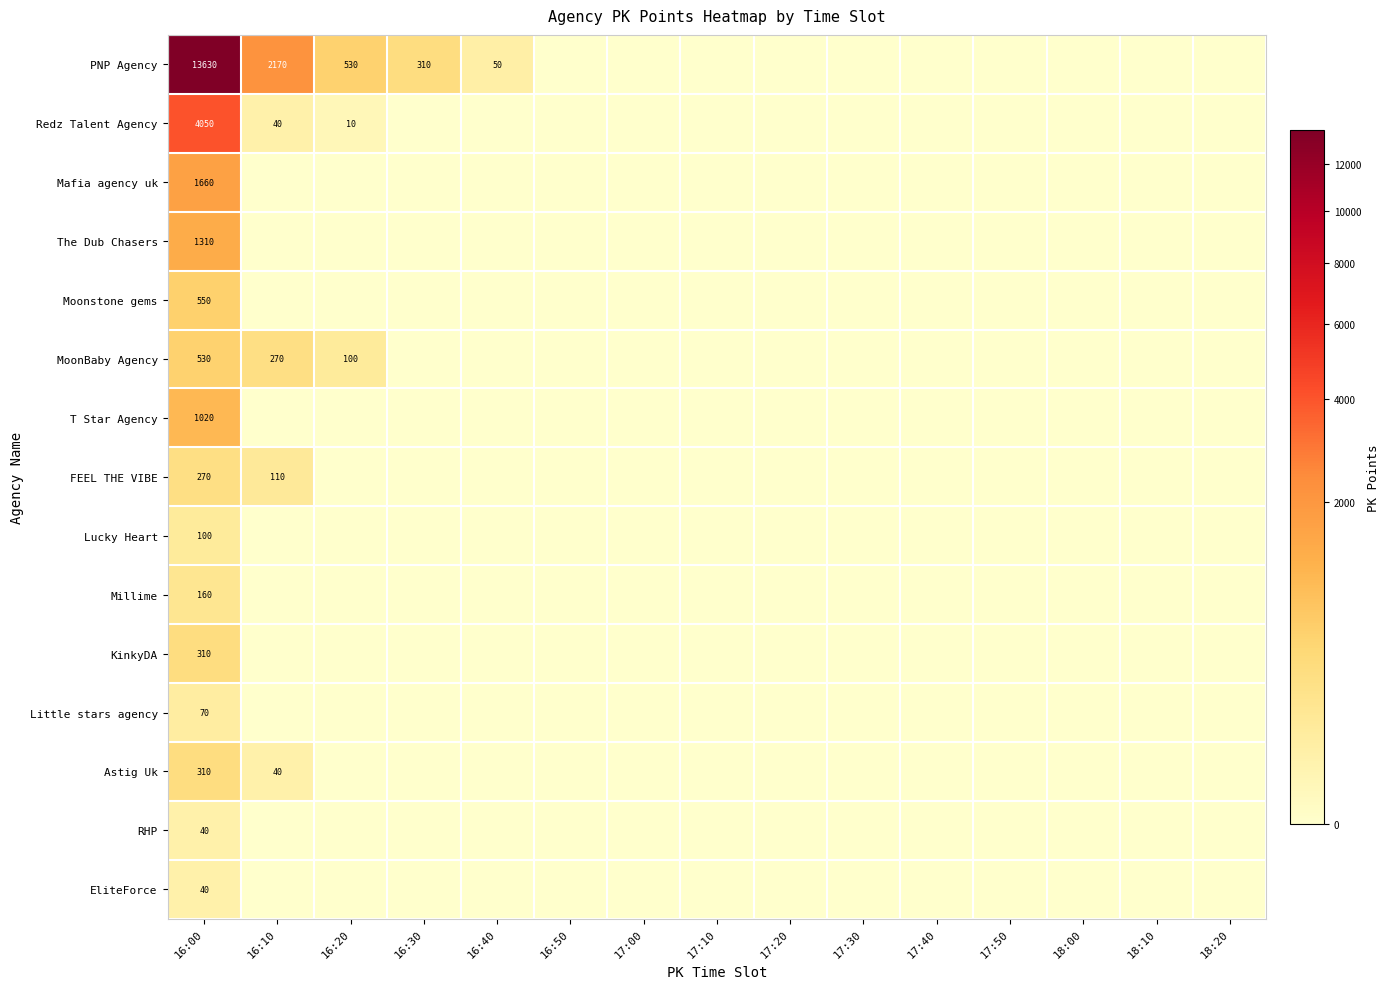

The Redz Talent Agency series shows 15 at 16:20. True or false?

False